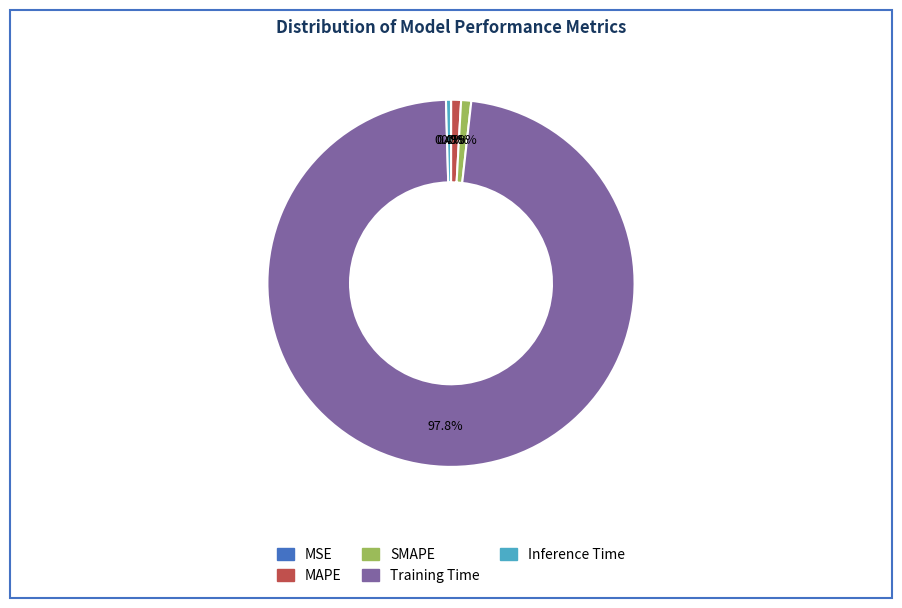

Which category has the biggest portion of the pie?

Training Time